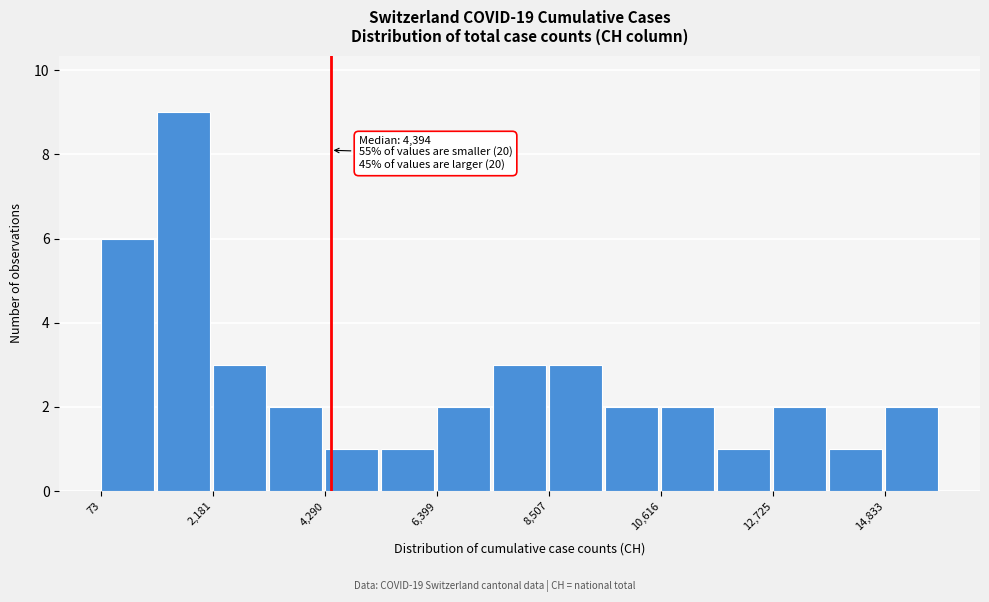

Around what value on the x-axis is the tallest bar? Give the approximate position of its centre, as read against the axis.

1500